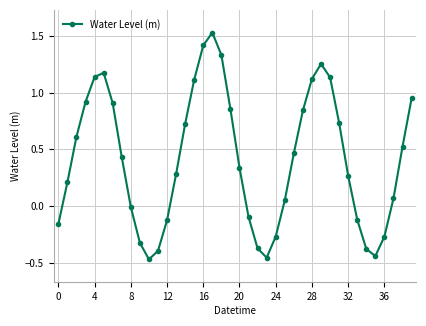

Count the number of data series in this chart.

1